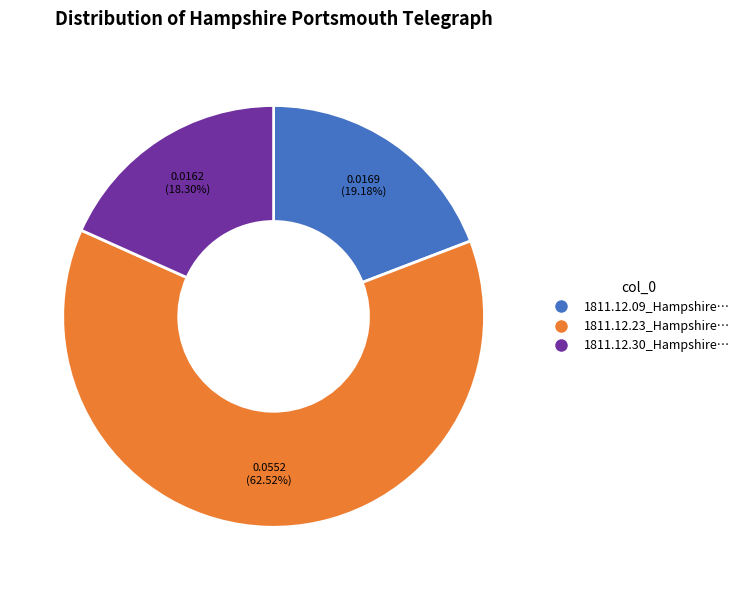

How many segments does this pie chart have?

3